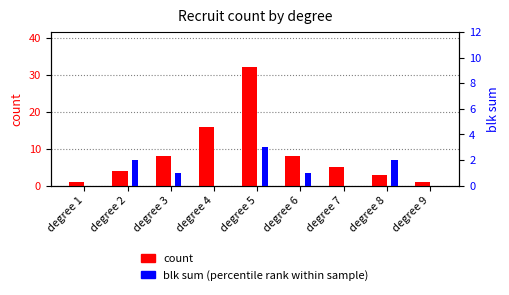

What are all the series names shown in the legend?

count, blk sum (percentile rank)